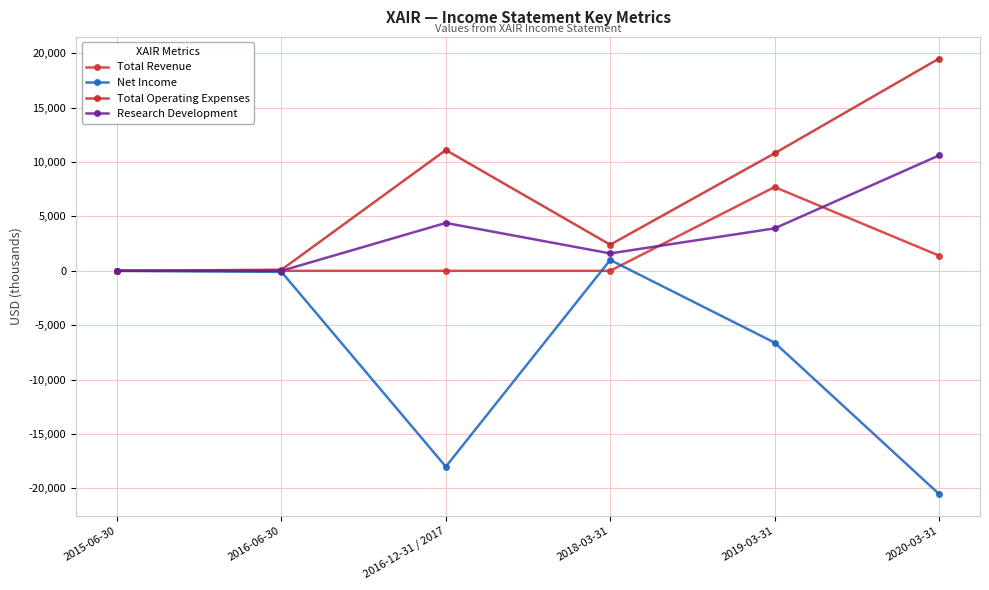

Does the chart have visible grid lines?

Yes